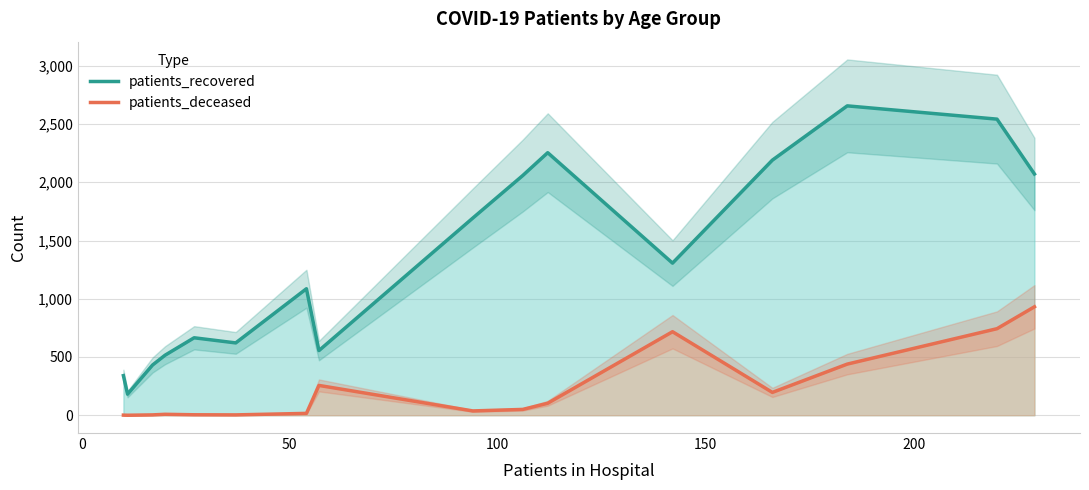

True or false: patients_recovered and patients_deceased cross at least once.

False